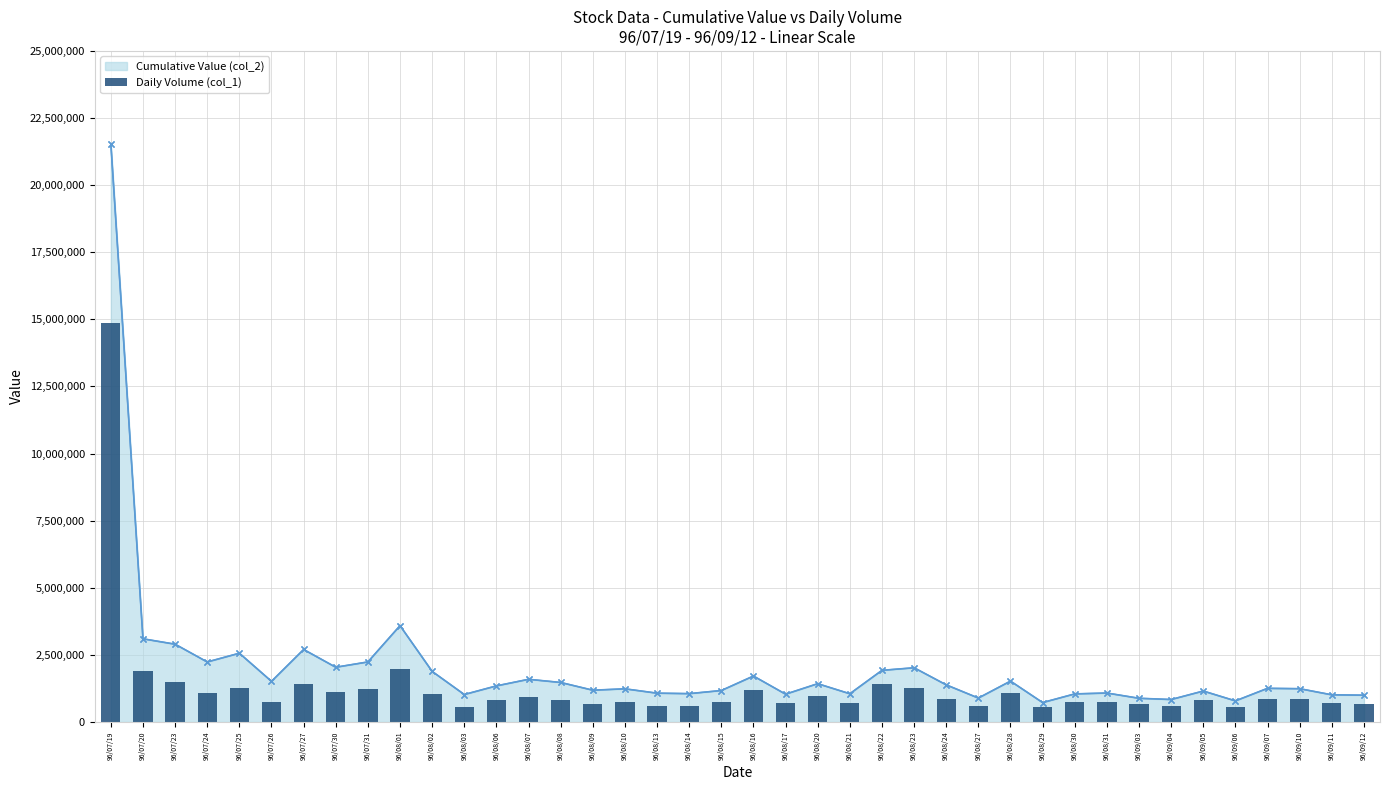

Is it true that Cumulative Value (col_2) equals 1522460 at 96/08/28?

True